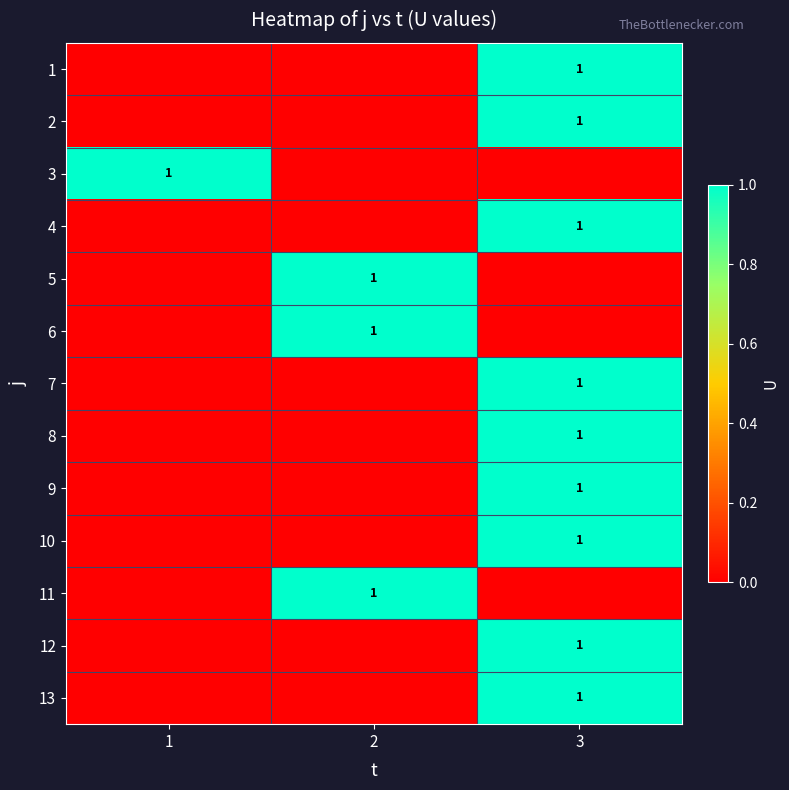

The 6 series shows 1 at 2. True or false?

True